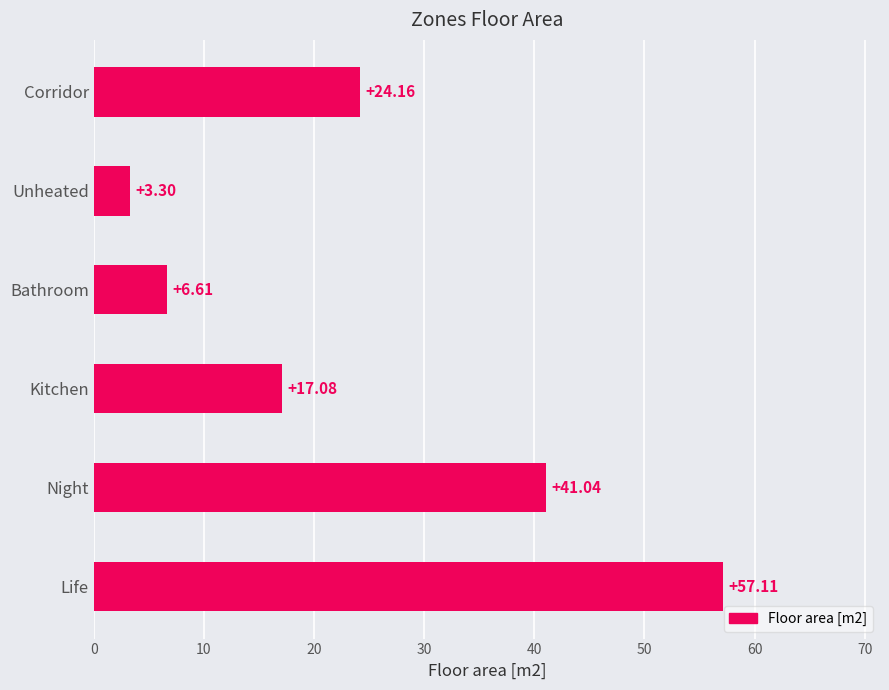

Rank the categories by value from highest to lowest.

Life, Night, Corridor, Kitchen, Bathroom, Unheated